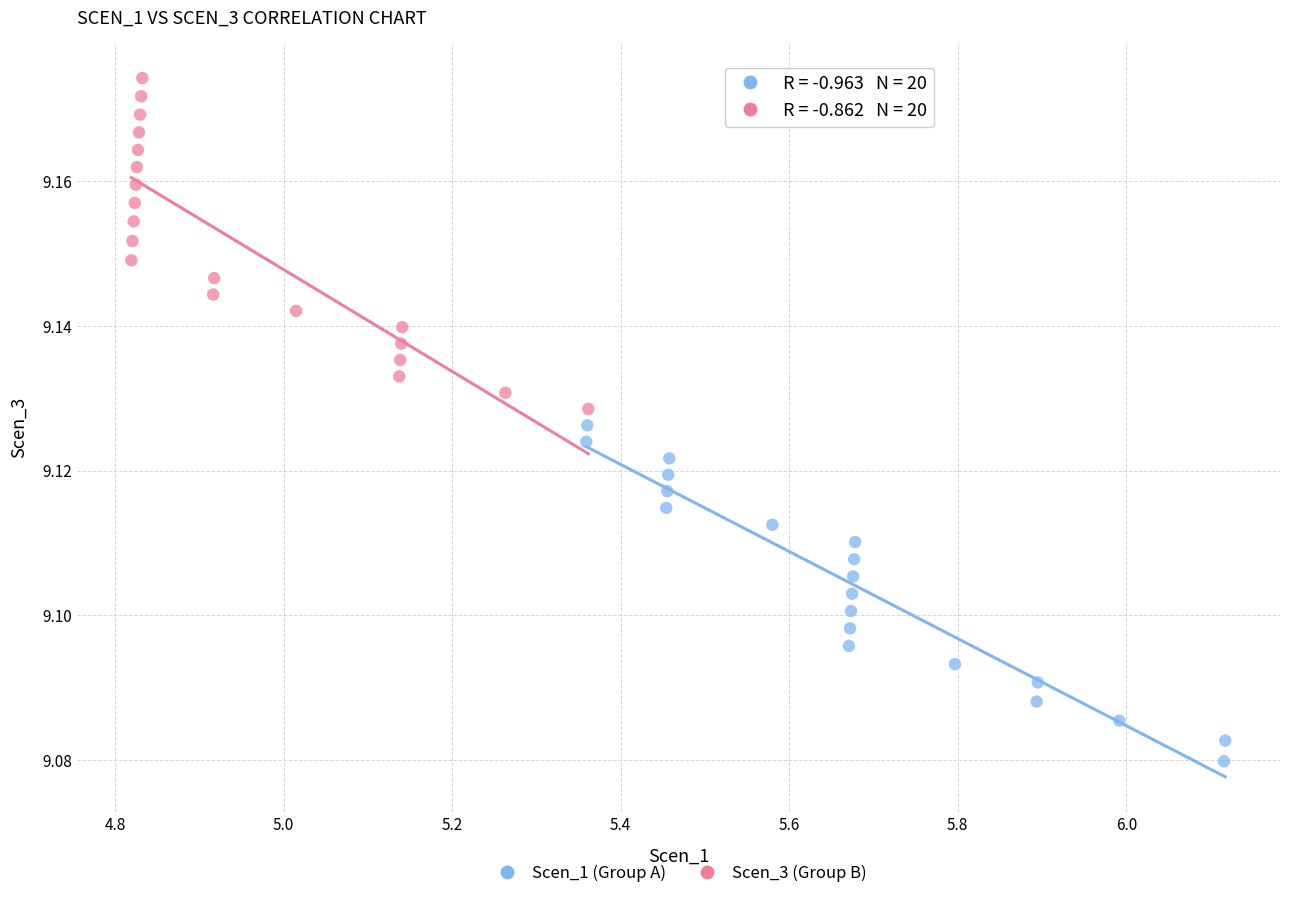

Which series contains the highest Y value?

Scen_3 (Group B)